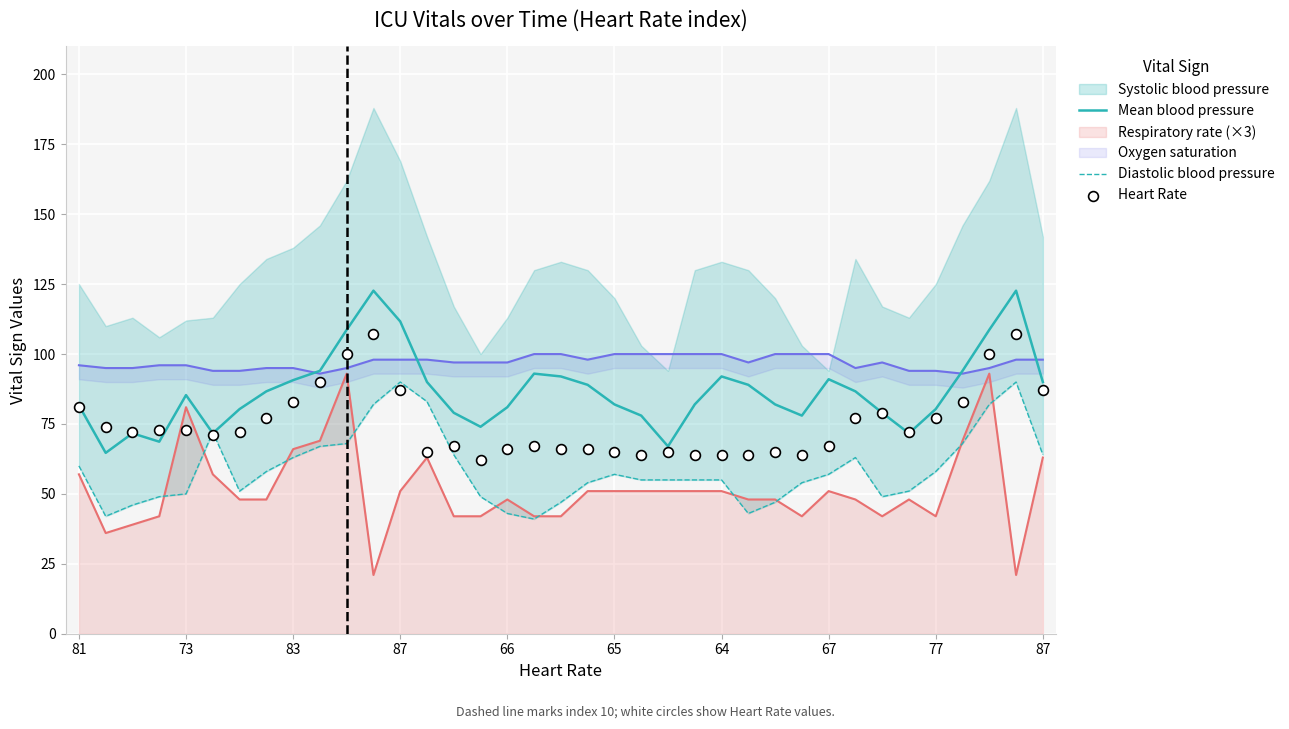

At which category is the sum across all series the highest?

35